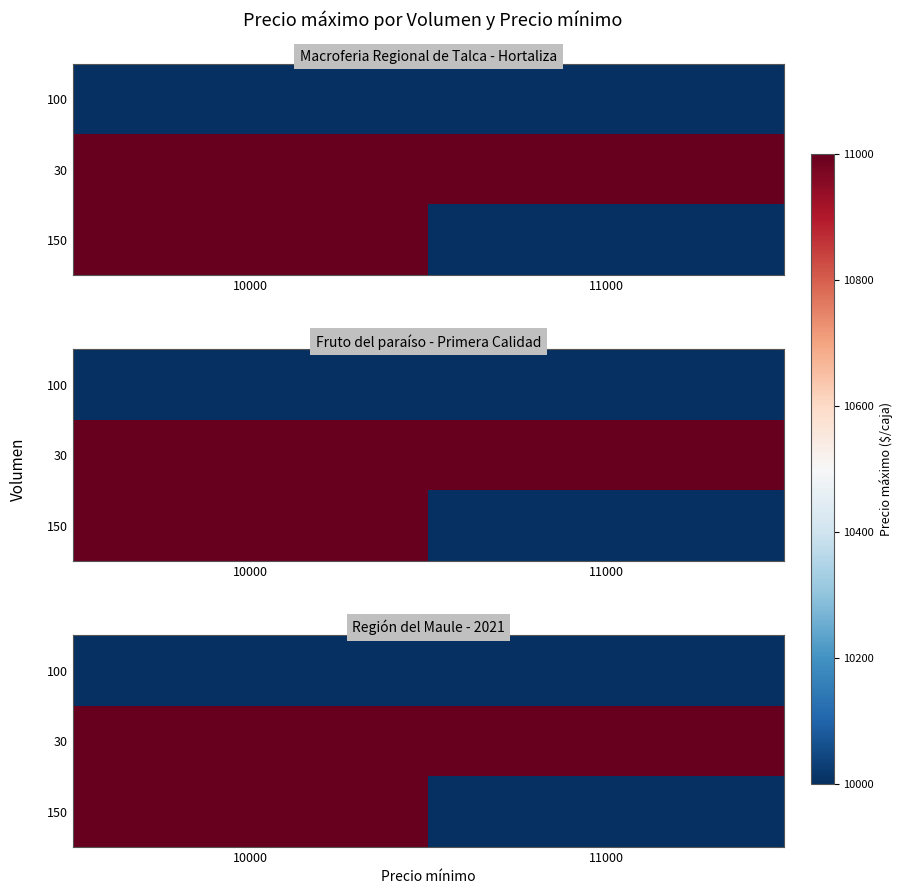

Count the number of categories in the chart.

2